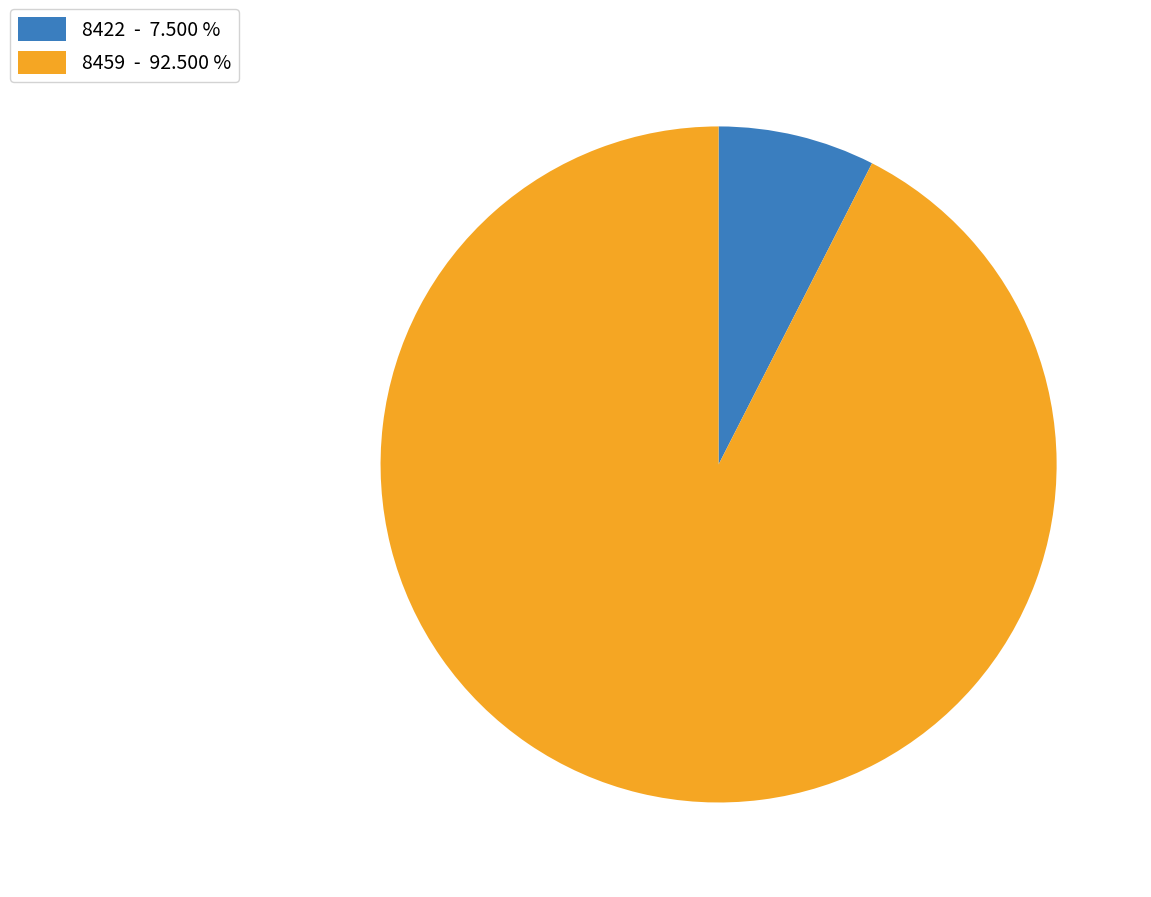

Approximately how many times larger is the value at 8422 compared to 8459?

0.1